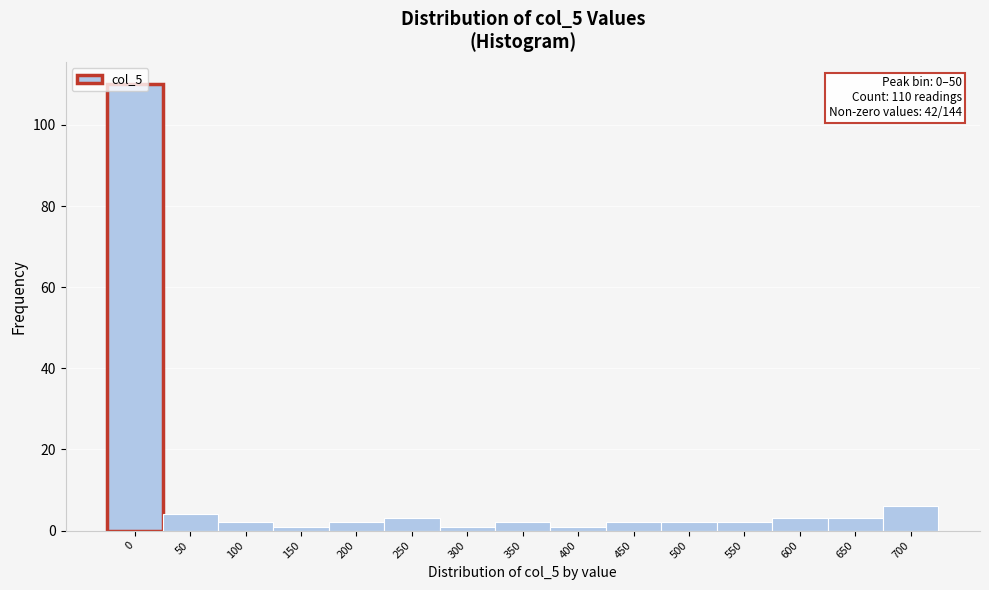

What is the ratio of the value at 250 to the value at 700?

0.5